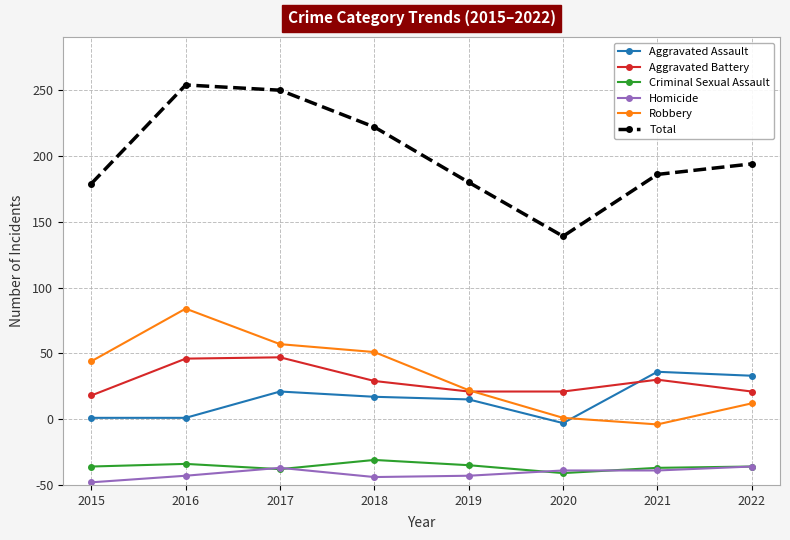

Does the chart have visible grid lines?

Yes